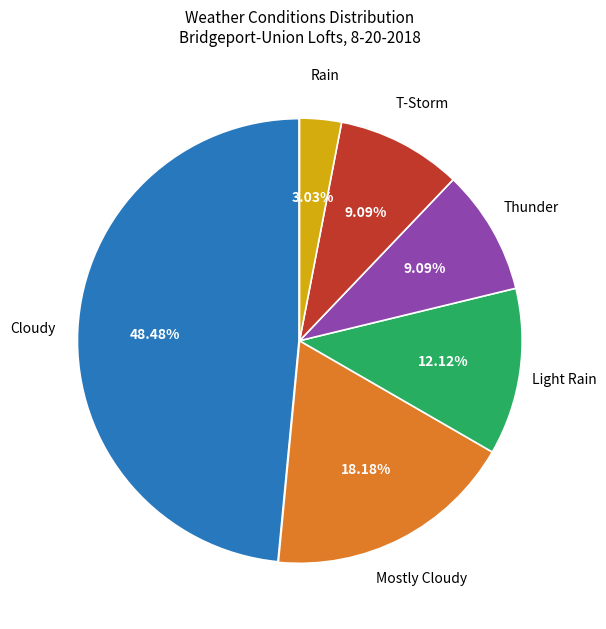

Does any single category account for the majority?

No